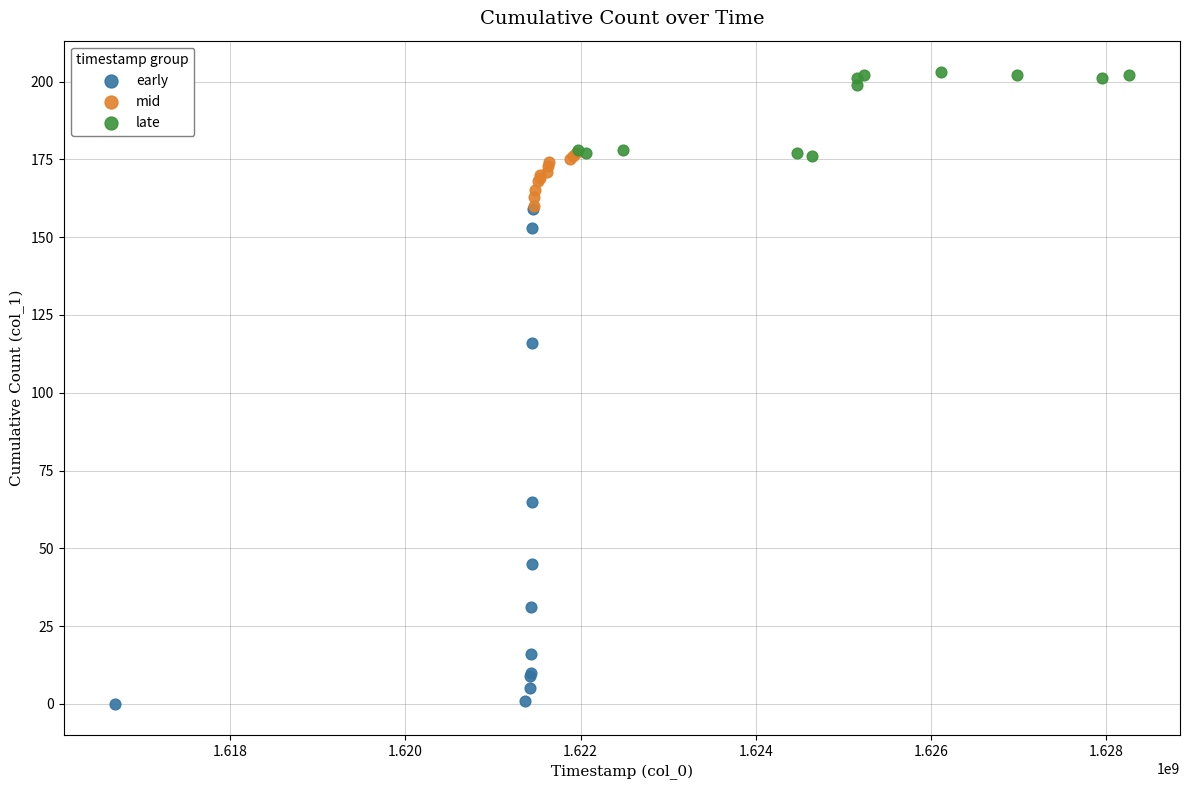

Which series has the largest Y range (max minus min)?

early